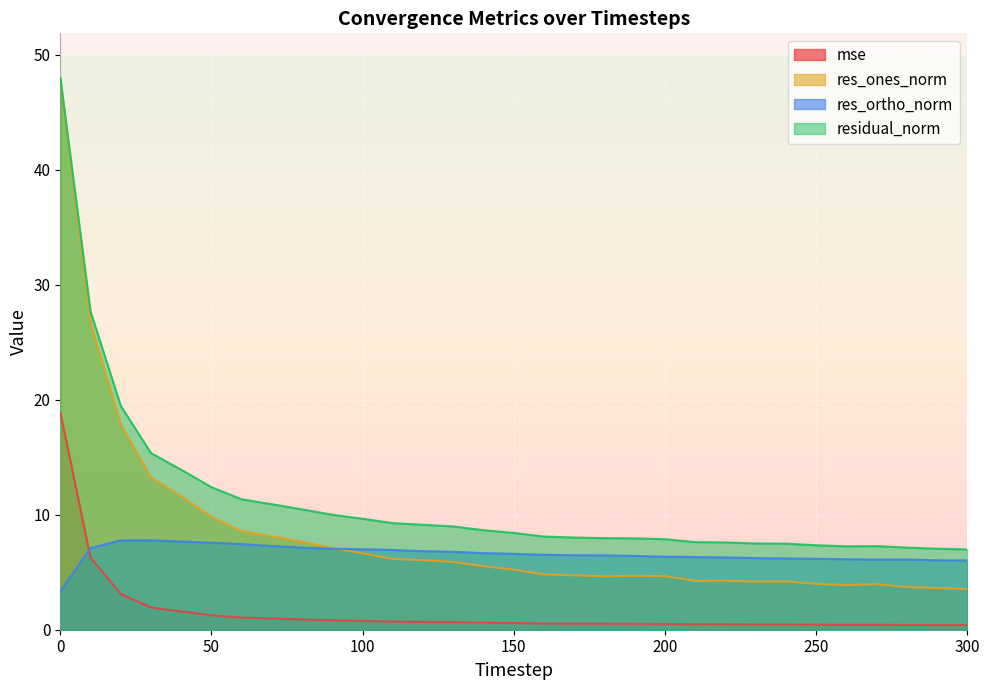

What is the value of the residual_norm point at the 11th from the left?

9.7